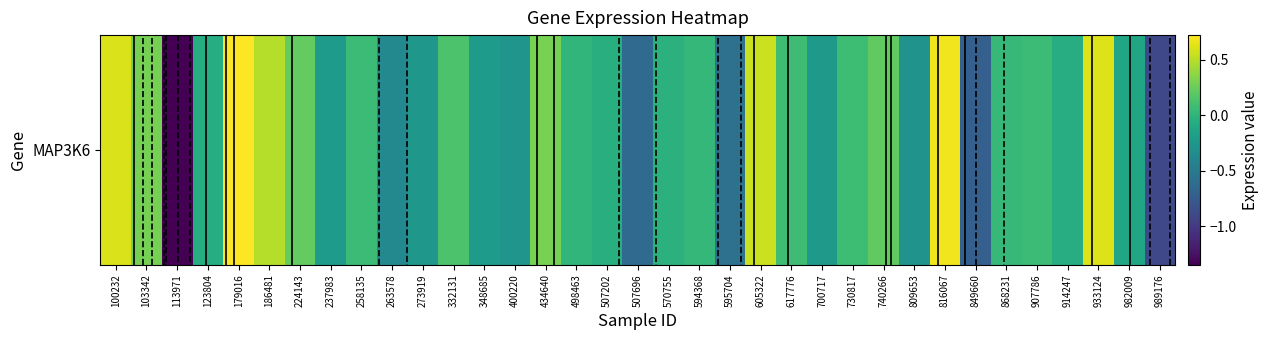

What is the maximum value shown in the chart?

0.7